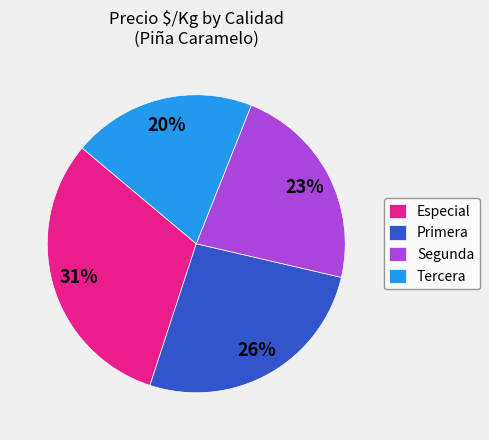

How many segments does this pie chart have?

4